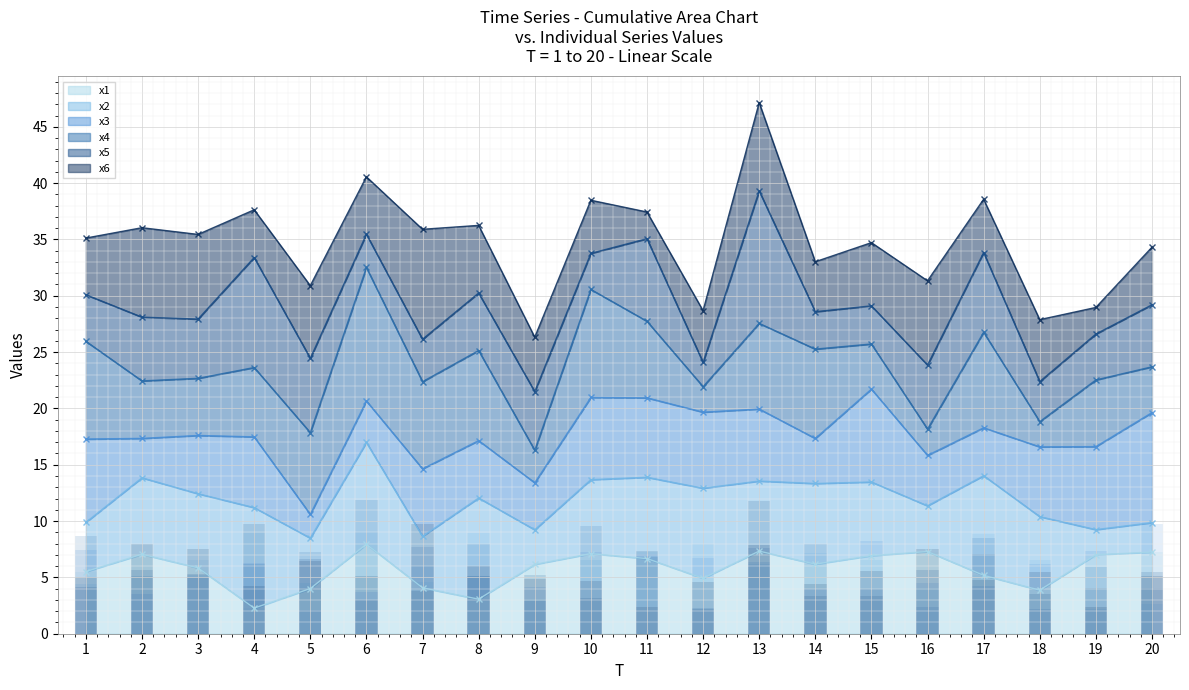

At how many categories does at least one series exceed 11?

2